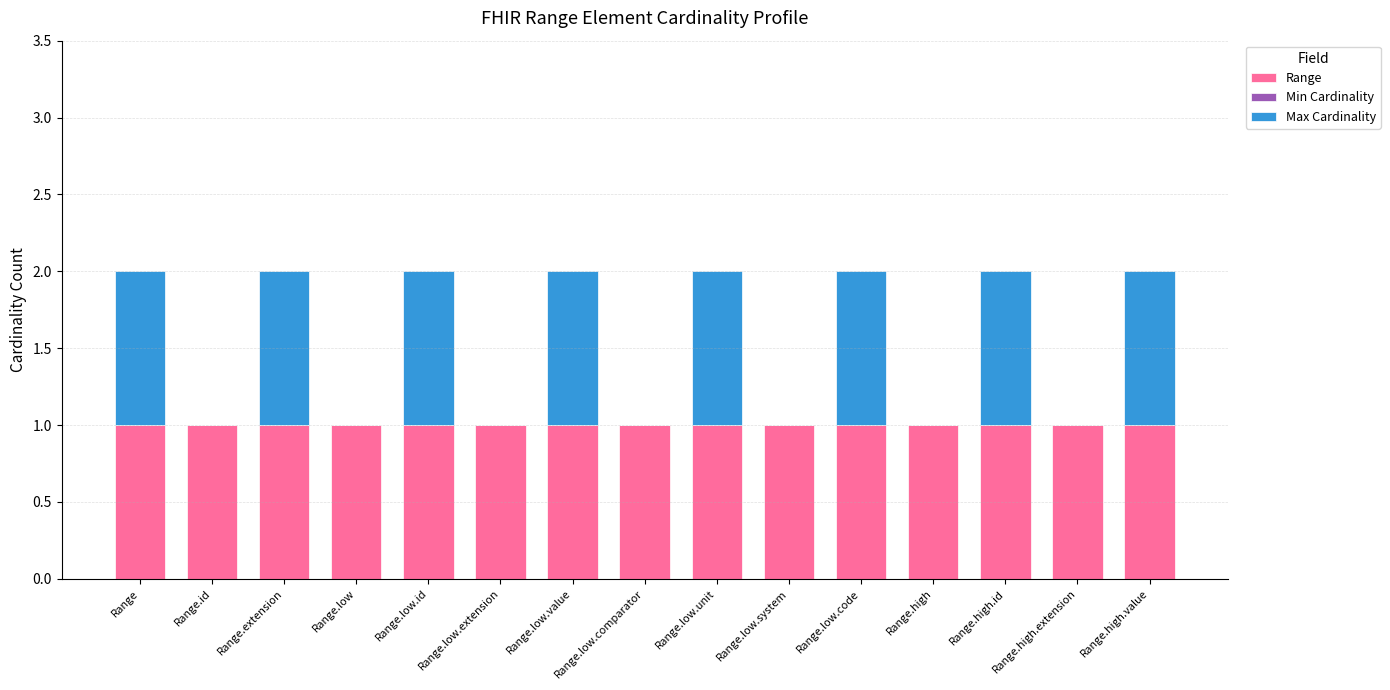

How many distinct data groups are displayed?

2